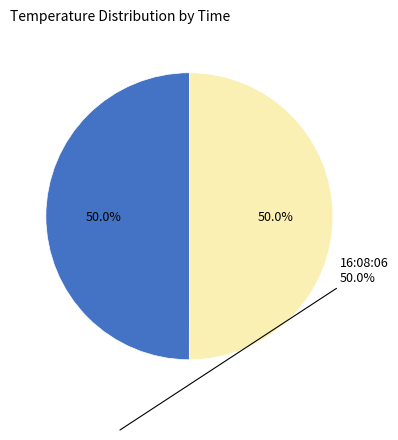

Combined, what portion of the pie is 16:07:56 and 16:08:06?

100.0%